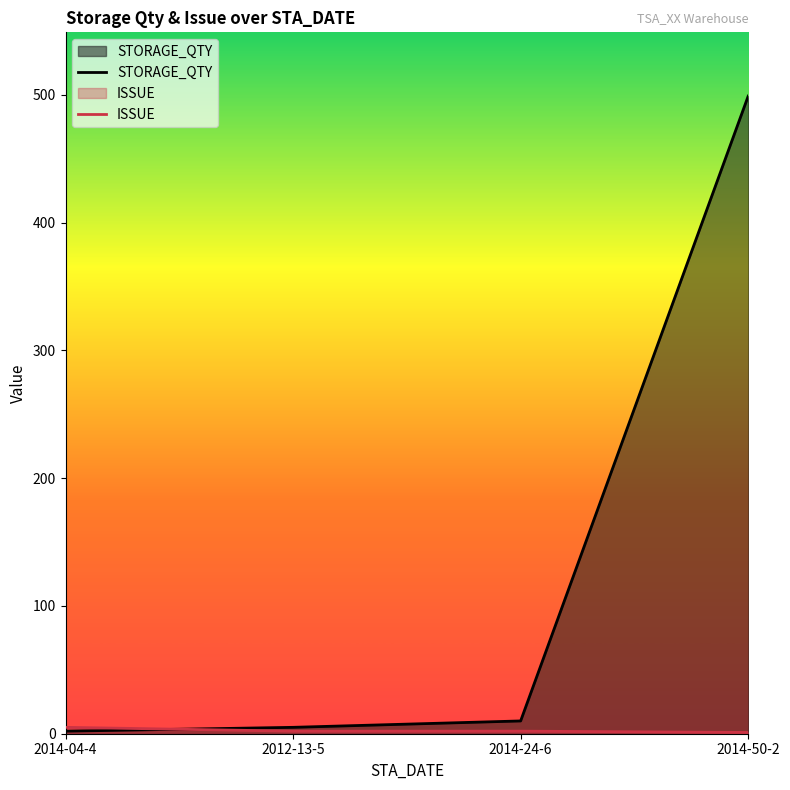

Count the ISSUE values in the range 2 to 5.

3